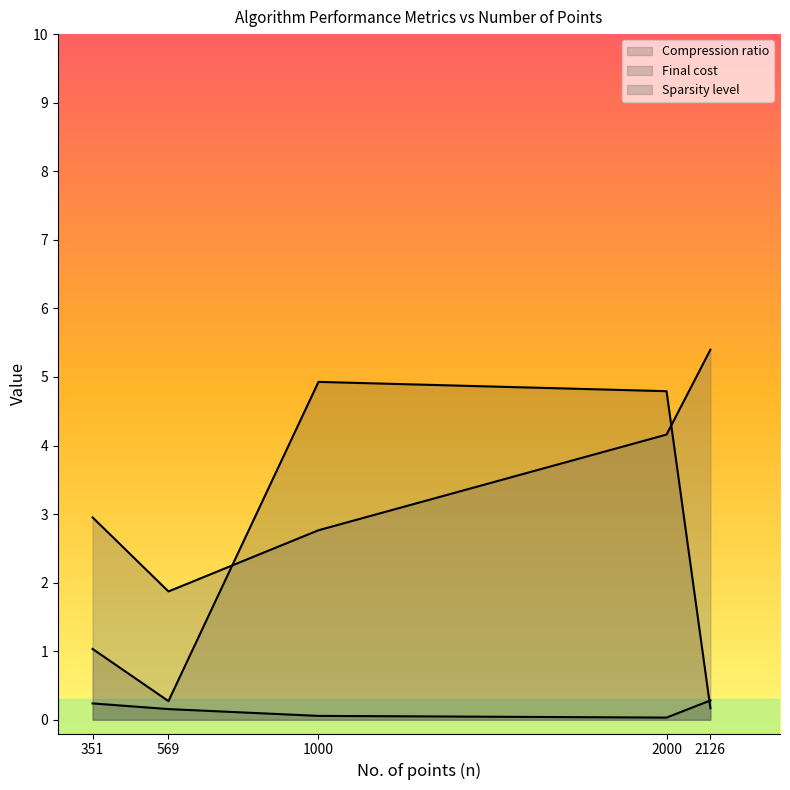

How many lines are shown in the chart?

3